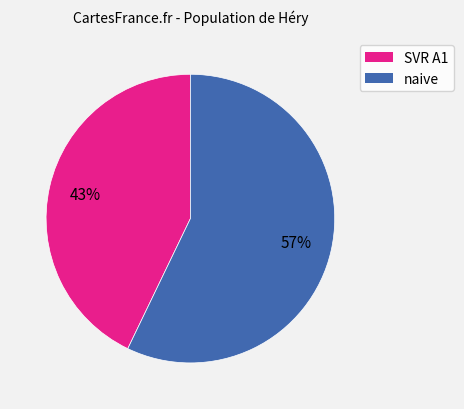

Is there any slice that represents more than half of the pie?

Yes